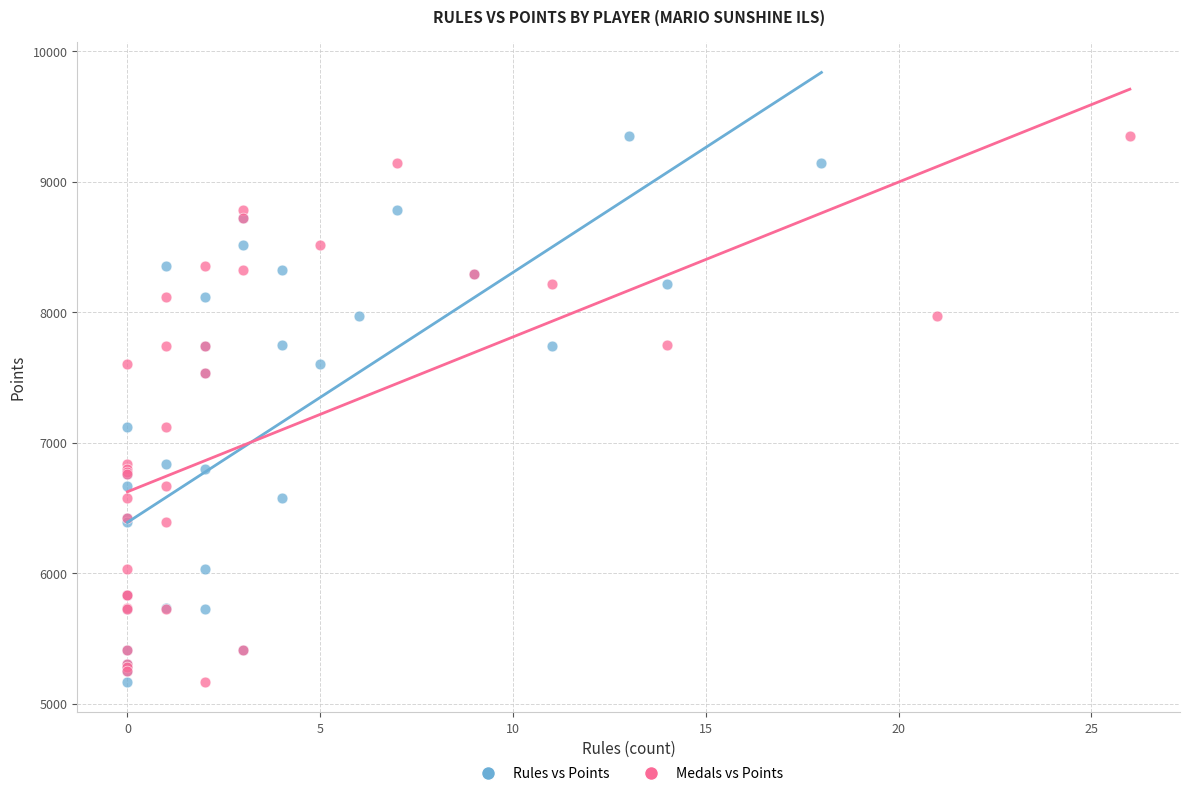

What are all the series names shown in the legend?

Rules vs Points, Medals vs Points